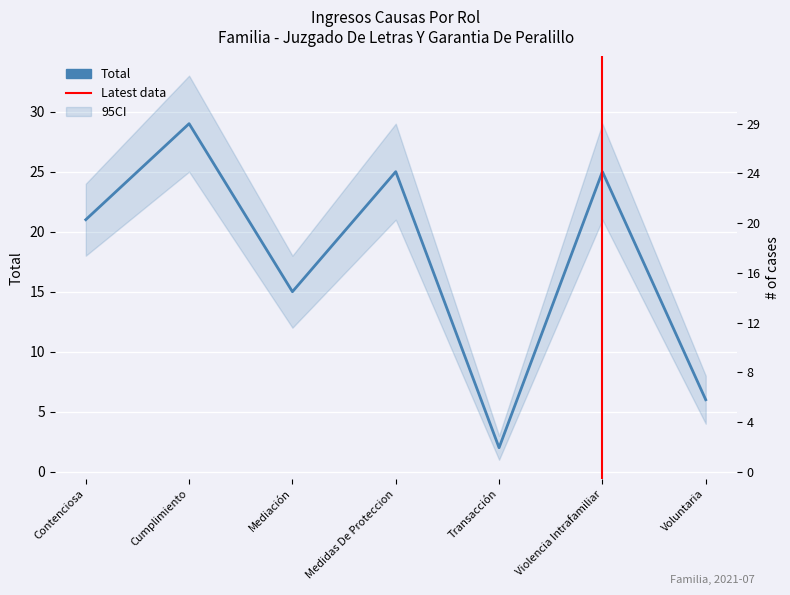

What is the label of the 5th point from the left?

Transacción